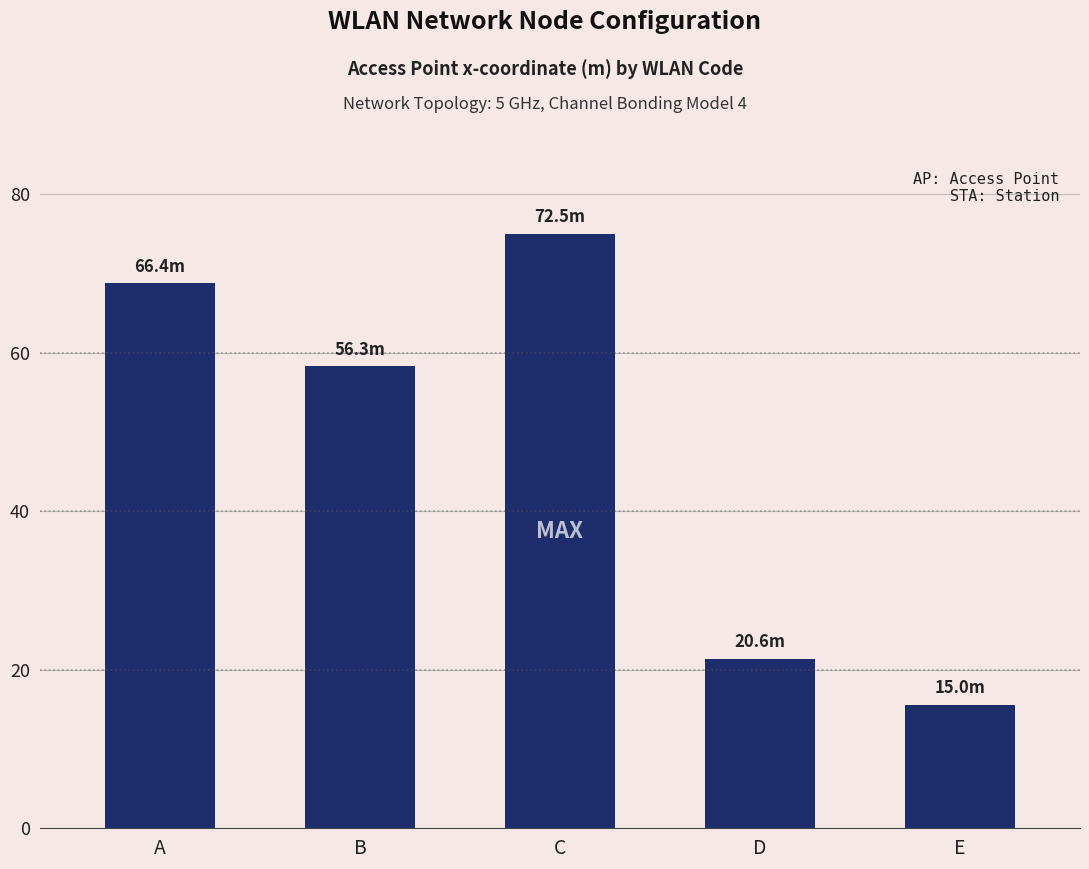

Reading right to left, extract all data points from this chart.

15.5	21.3	75.0	58.3	68.7